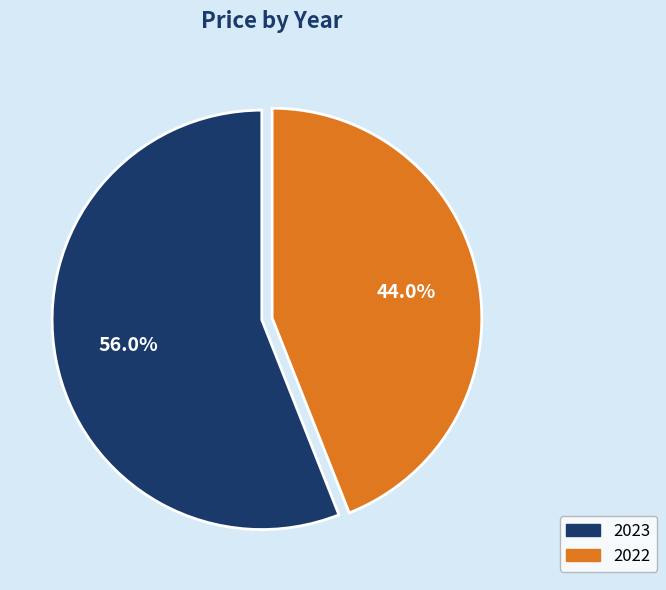

To the nearest percent, what is the difference between the 2023 and 2022 slice percentages?

12%